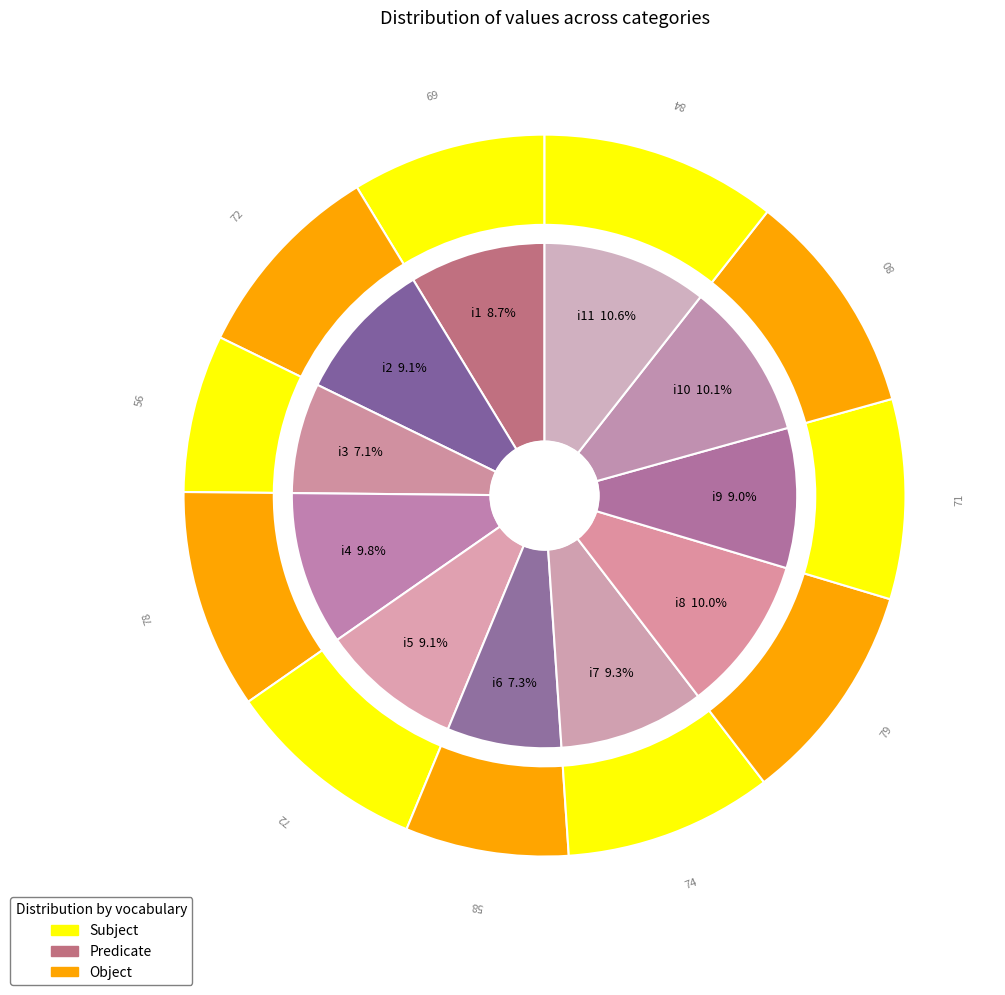

How many slices are in this pie chart?

11